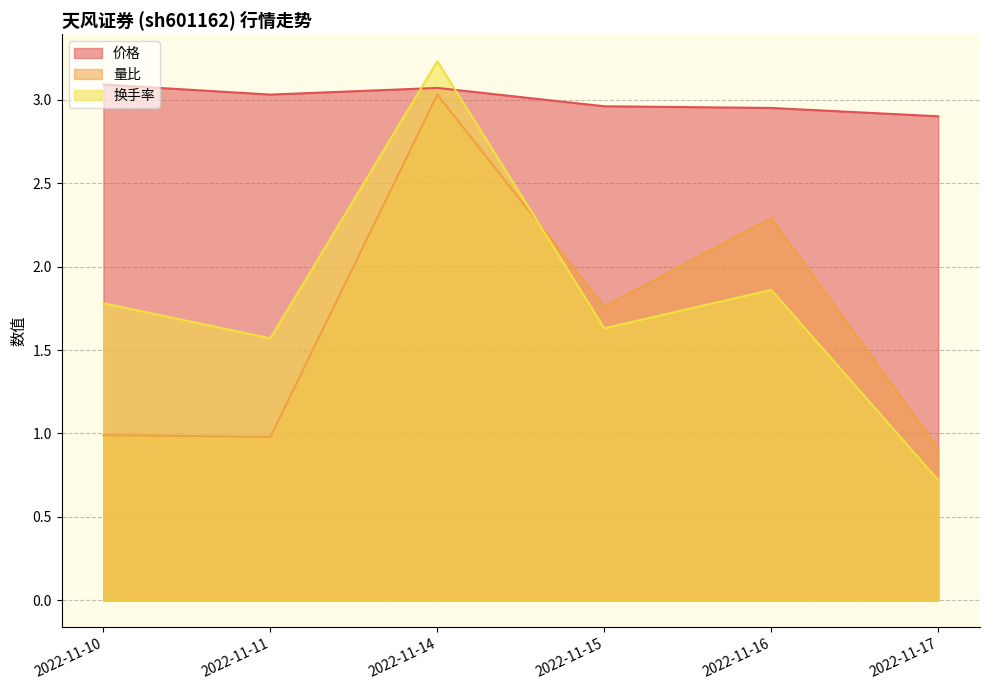

What are all the series names shown in the legend?

价格, 量比, 换手率